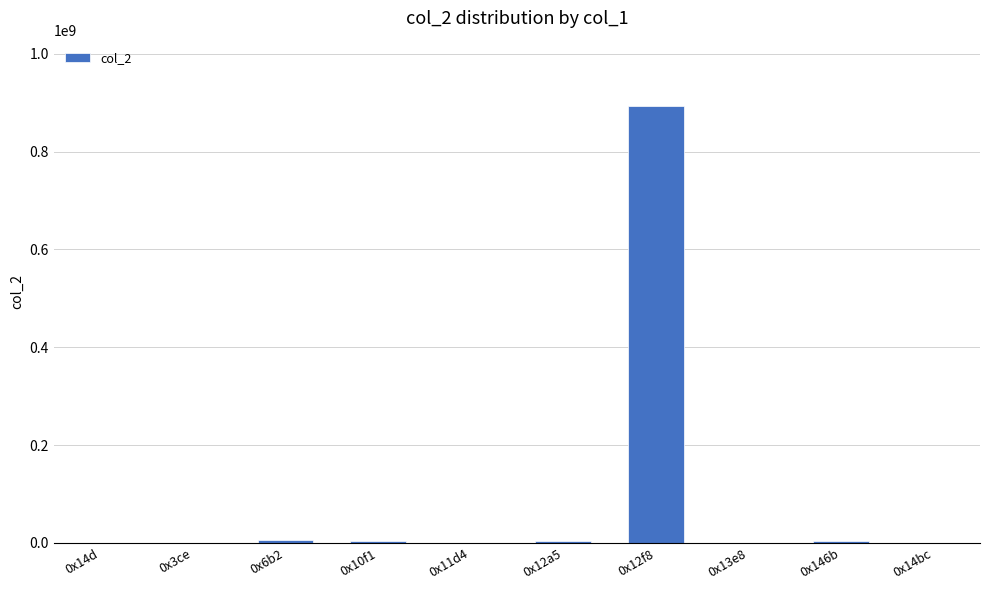

At which label is the value closest to 446418379?

0x6b2